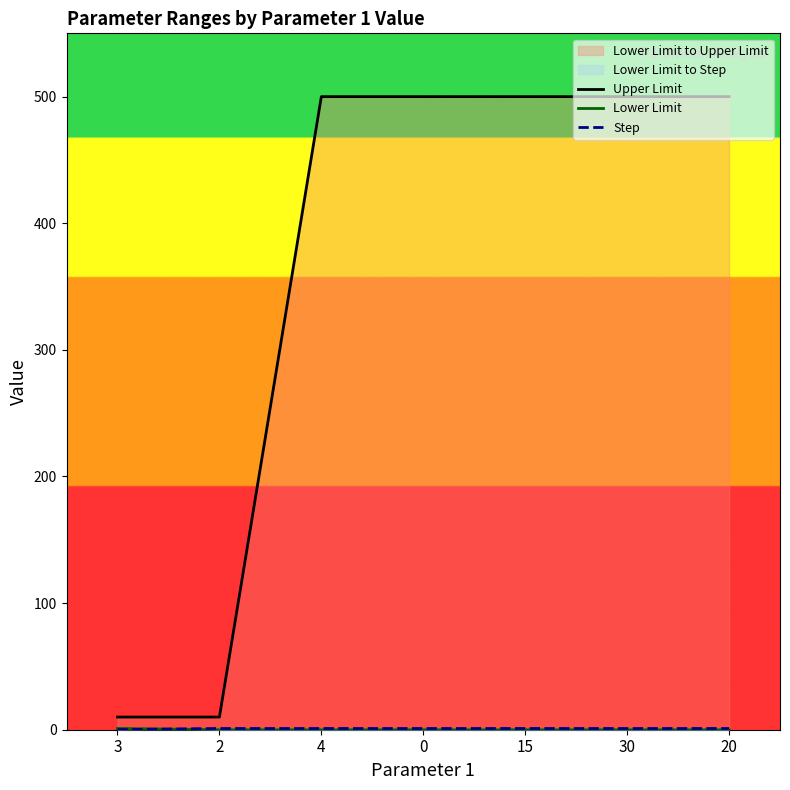

Which category has the lowest value across all series?

2